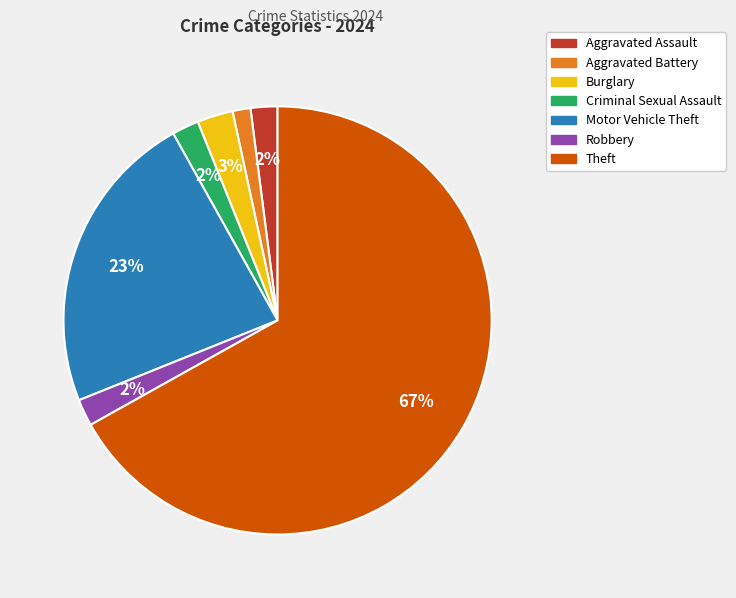

Count the number of slices in the pie.

7